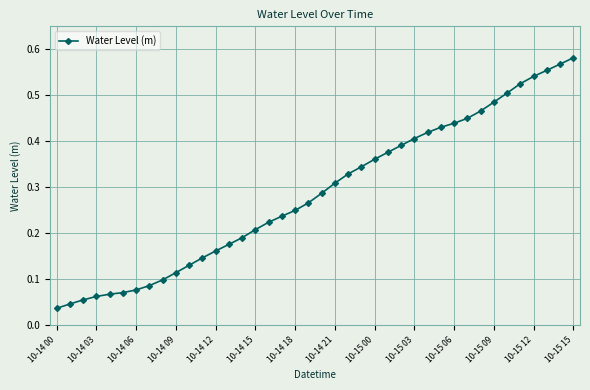

What is the sum of all values?

11.5